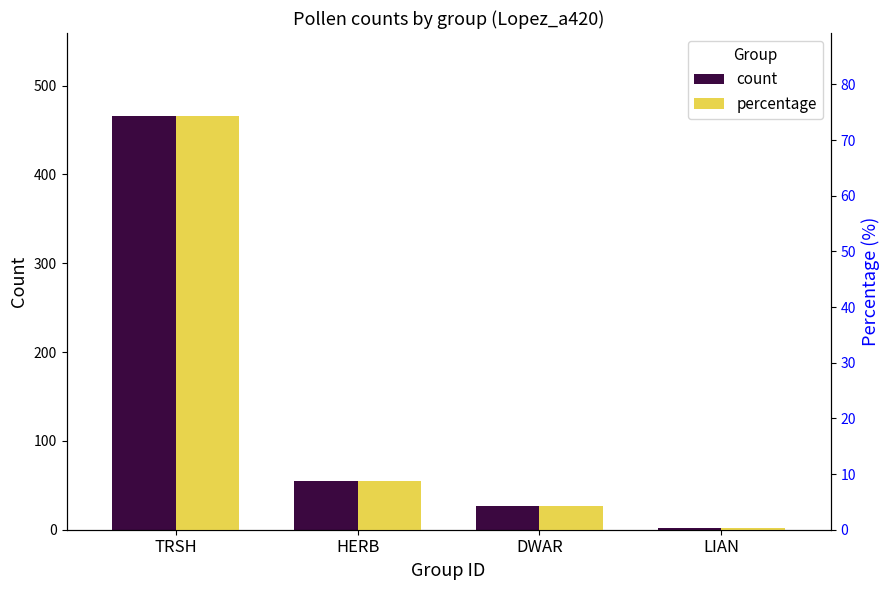

Which series has the largest total across all categories?

count